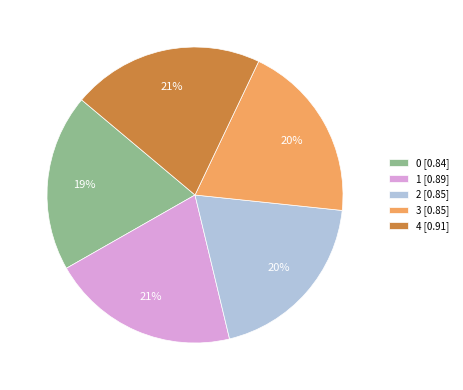

Combined, do 0 [0.84] and 2 [0.85] account for over 50%?

No